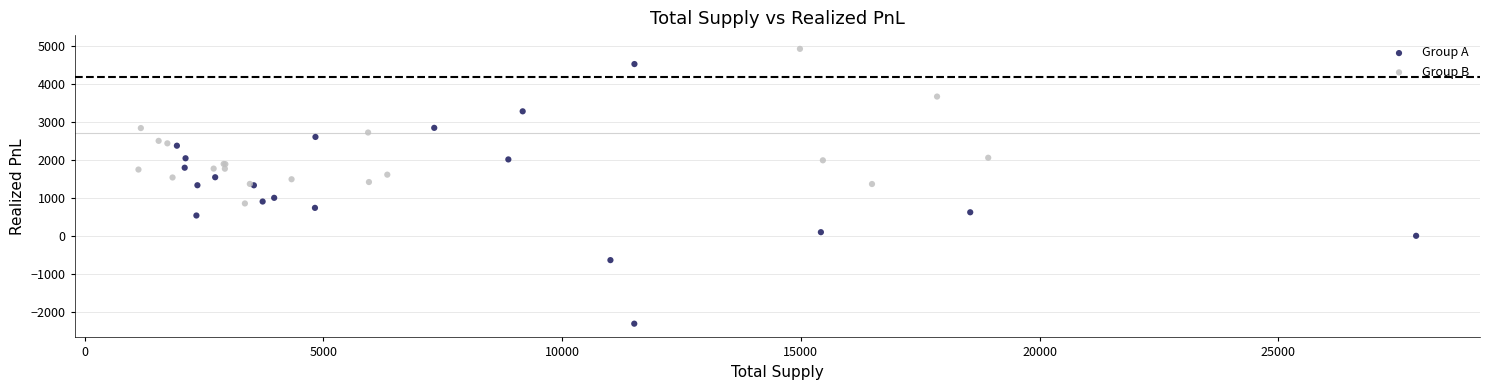

Which series has the largest Y range (max minus min)?

Group A